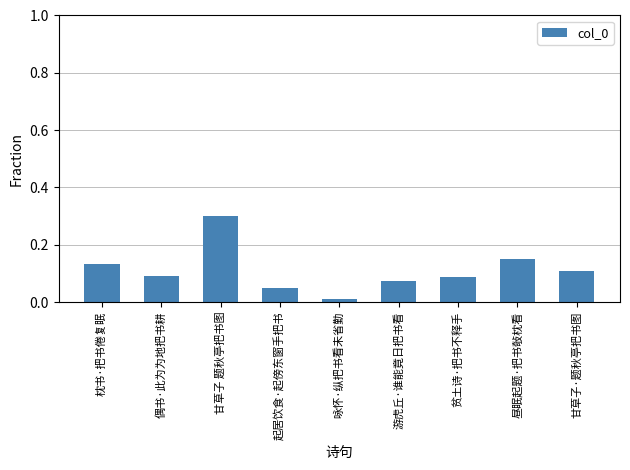

What is the sum of all values?

1.0